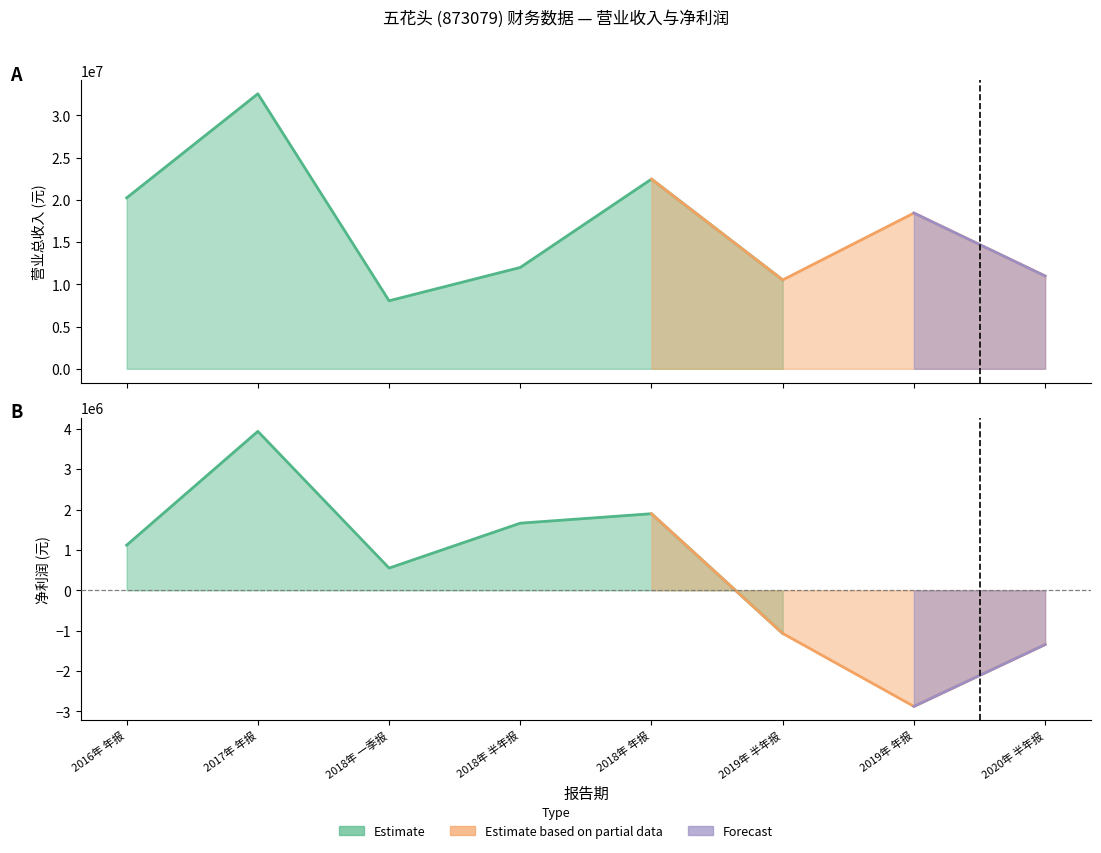

At which label is PARENT_NETPROFIT closest to 531569?

2018年 一季报